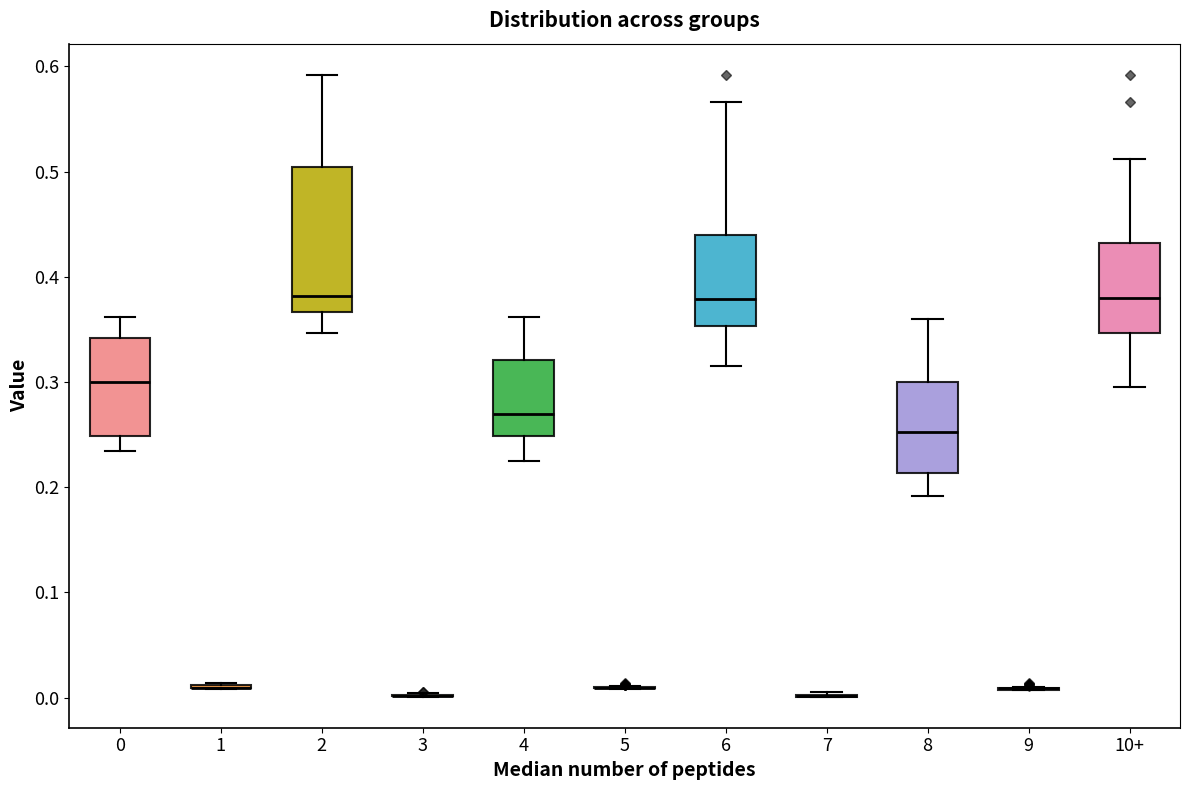

Reading left to right, read every box against the y-axis: the position of its median line, the range the box covers, and the ends of its whiskers. The values are not printed on the chart, so give them approximately, as read against the axis.

0: median 0.30, box 0.25 to 0.34, whiskers 0.23 to 0.36
1: box collapsed to a line at 0.01, whiskers 0.01 to 0.01
2: median 0.38, box 0.37 to 0.50, whiskers 0.35 to 0.59
3: box collapsed to a line at 0.00, whiskers 0.00 to 0.00
4: median 0.27, box 0.25 to 0.32, whiskers 0.23 to 0.36
5: box collapsed to a line at 0.01, whiskers 0.01 to 0.01
6: median 0.38, box 0.35 to 0.44, whiskers 0.32 to 0.57
7: box collapsed to a line at 0.00, whiskers 0.00 to 0.01
8: median 0.25, box 0.21 to 0.30, whiskers 0.19 to 0.36
9: box collapsed to a line at 0.01, whiskers 0.01 to 0.01
10+: median 0.38, box 0.35 to 0.43, whiskers 0.30 to 0.51